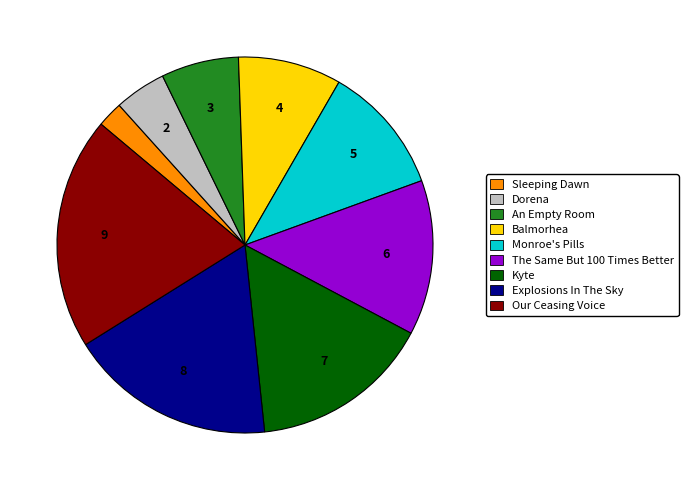

Does any single category account for the majority?

No